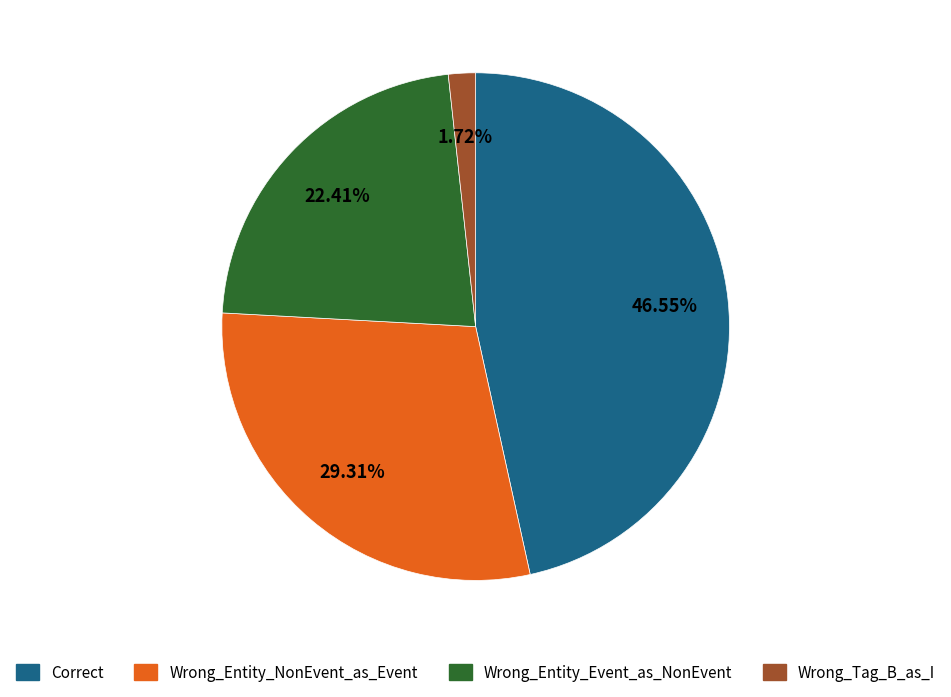

What is the total percentage of Correct and Wrong_Entity_NonEvent_as_Event?

75.9%